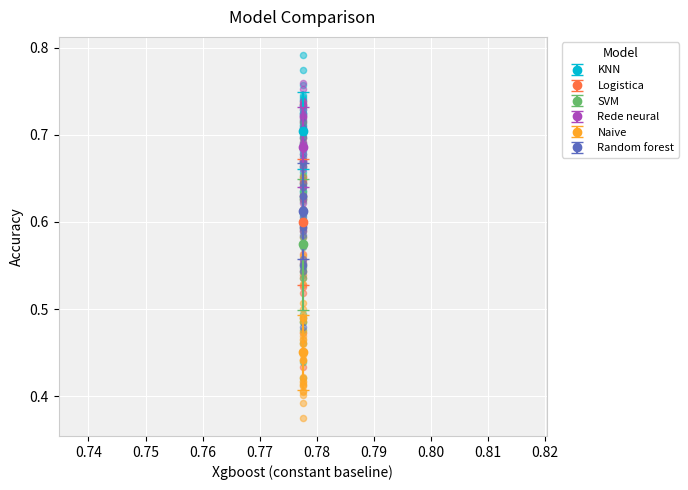

Which series contains the lowest Y value?

Naive